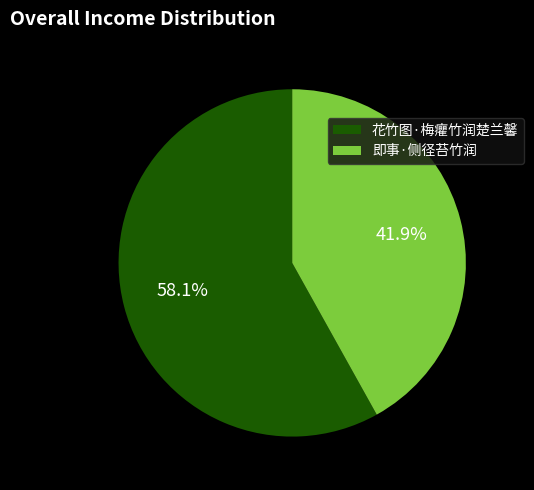

Between 即事·侧径苔竹润 and 花竹图·梅癯竹润楚兰馨, which is larger?

花竹图·梅癯竹润楚兰馨